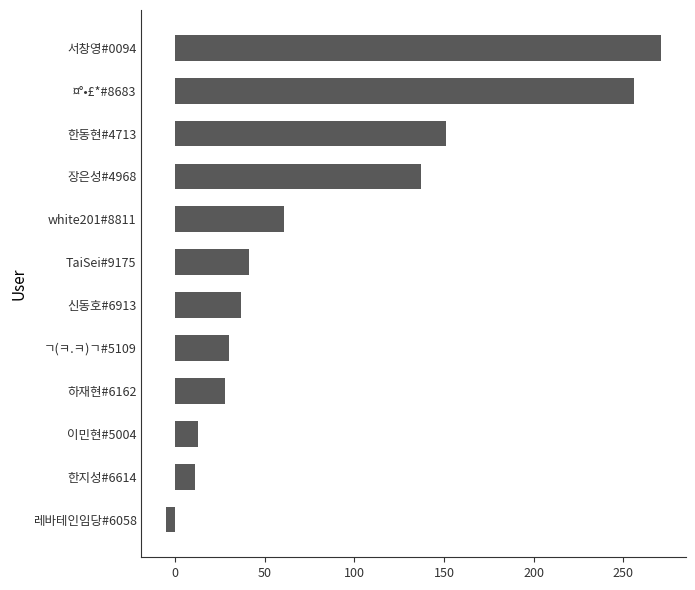

What is the difference between the maximum and minimum values?

276